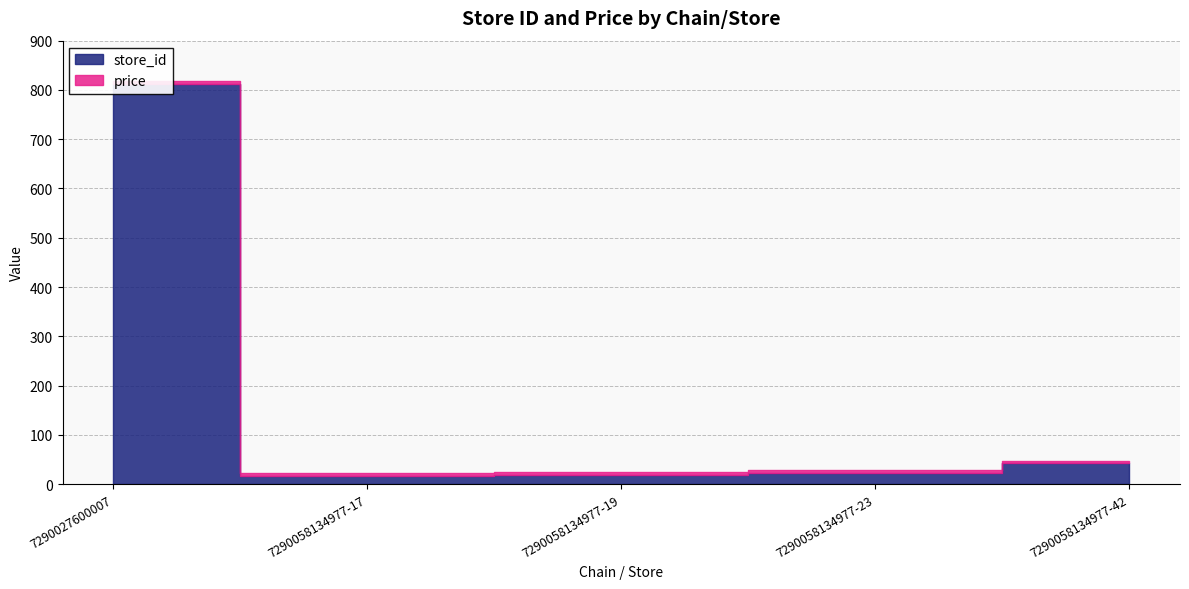

What is the average value of the store_id series?

182.6